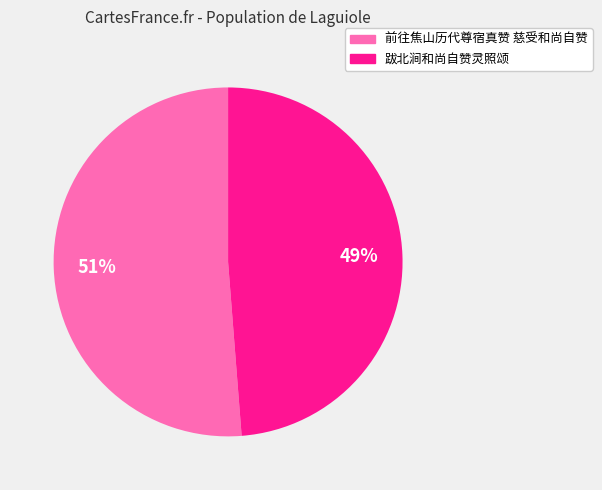

Is there a majority slice in this chart?

Yes